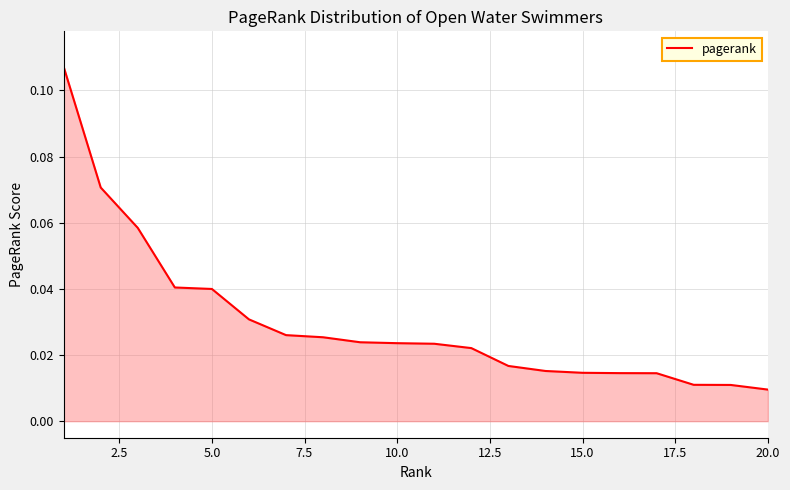

What is the greatest value displayed?

0.1